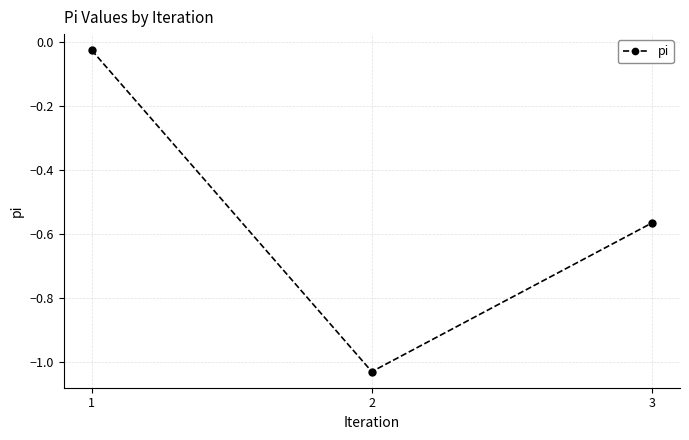

What is the difference between the values at 1 and 3?

0.5